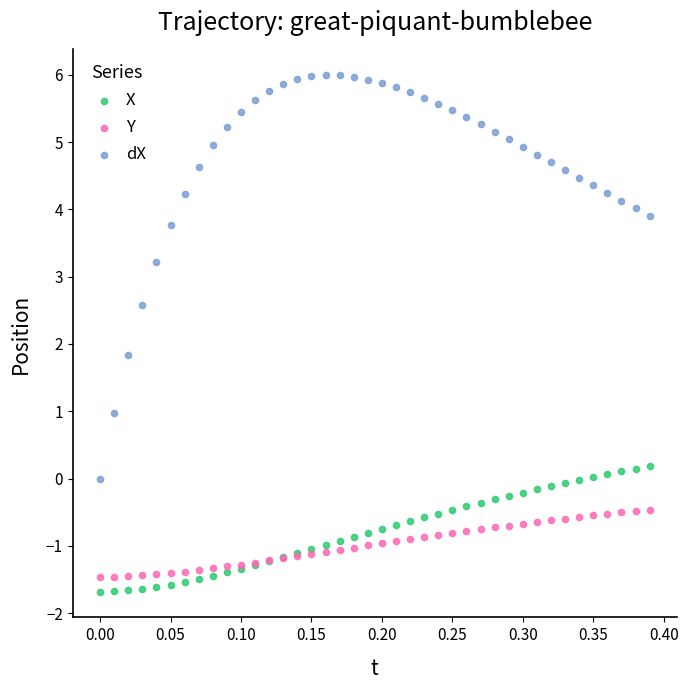

Which series contains the lowest Y value?

X